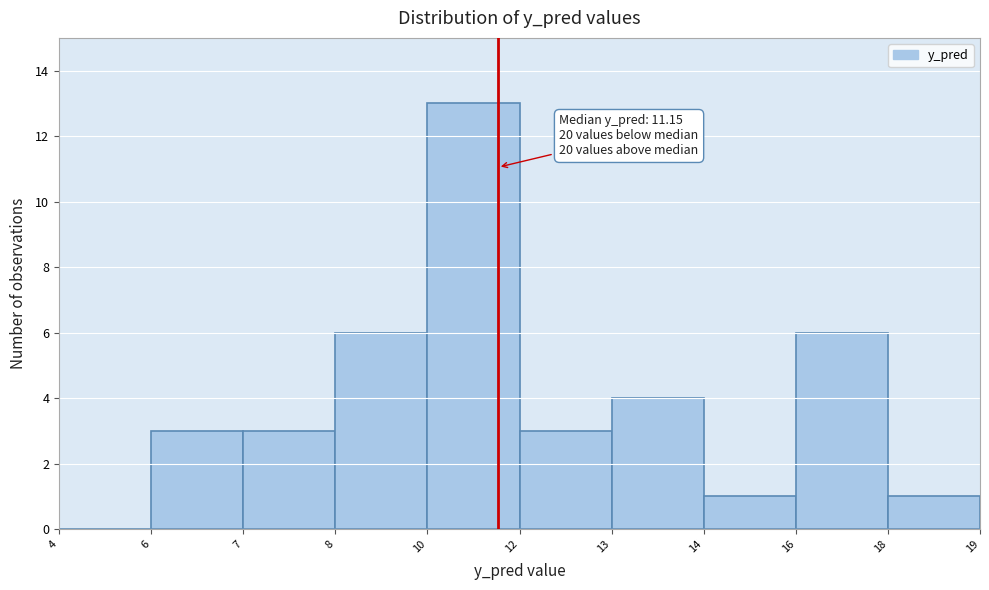

Reading right to left, transcribe all the data shown in this chart.

18=1	16=6	14=1	13=4	12=3	10=13	8=6	7=3	6=3	4=0